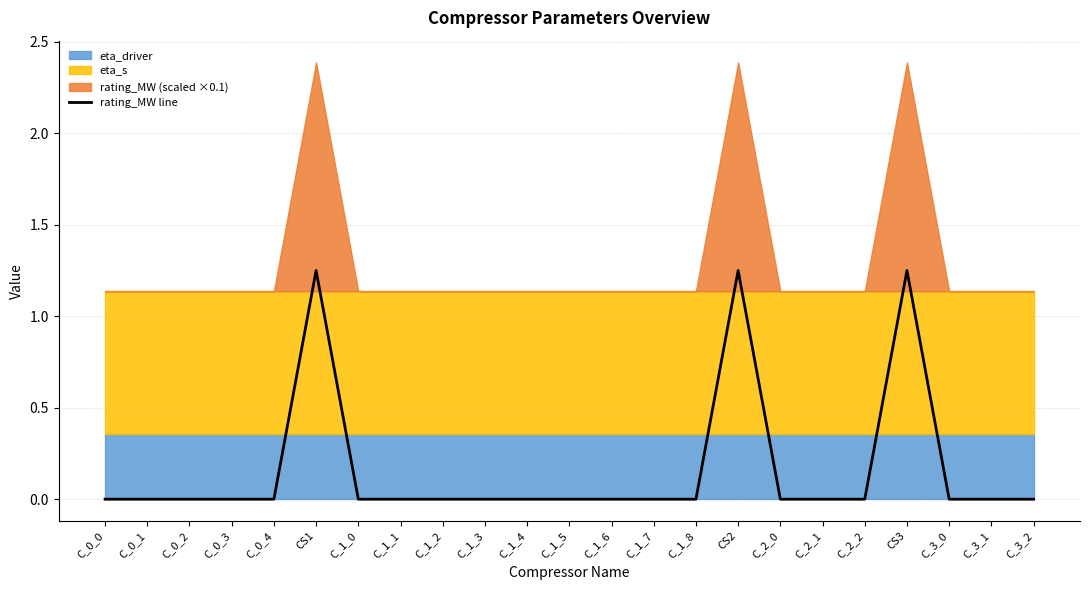

Reading left to right, what are all the values shown in this chart?

C_0_0=0.0	C_0_1=0.0	C_0_2=0.0	C_0_3=0.0	C_0_4=0.0	CS1=1.2	C_1_0=0.0	C_1_1=0.0	C_1_2=0.0	C_1_3=0.0	C_1_4=0.0	C_1_5=0.0	C_1_6=0.0	C_1_7=0.0	C_1_8=0.0	CS2=1.2	C_2_0=0.0	C_2_1=0.0	C_2_2=0.0	CS3=1.2	C_3_0=0.0	C_3_1=0.0	C_3_2=0.0